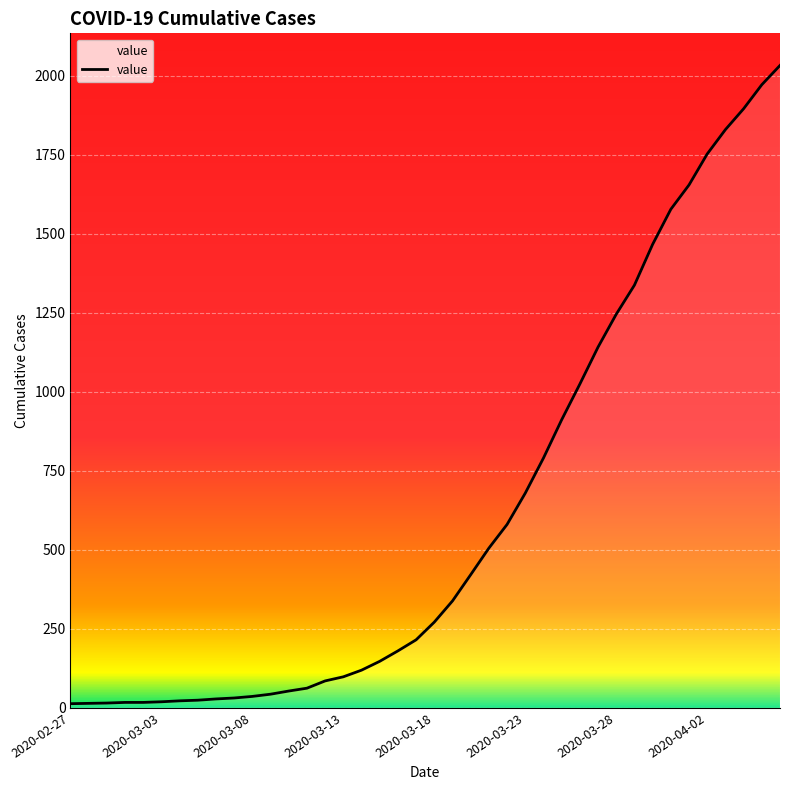

What is the smallest value displayed?

13